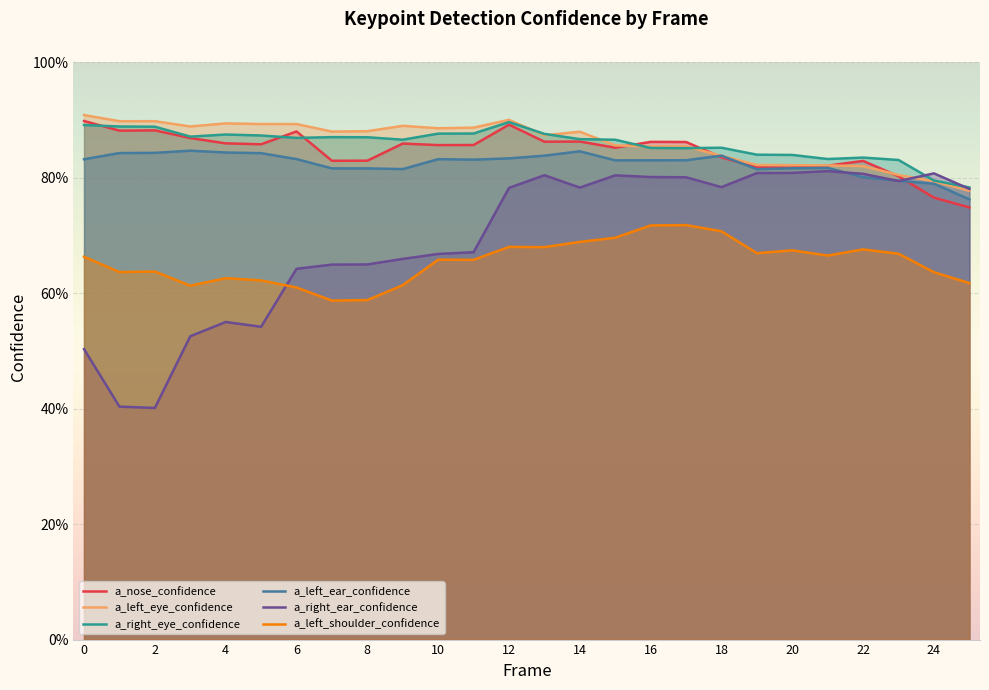

Which series has the largest total across all categories?

a_left_eye_confidence